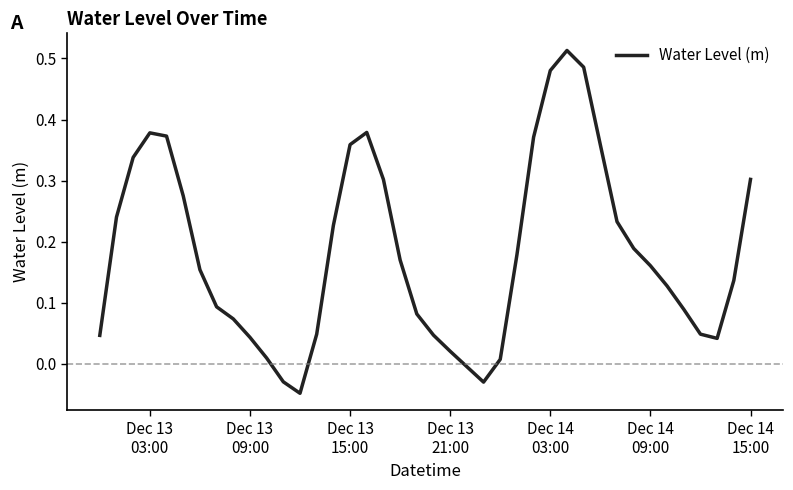

What is the difference between the maximum and minimum values?

0.6